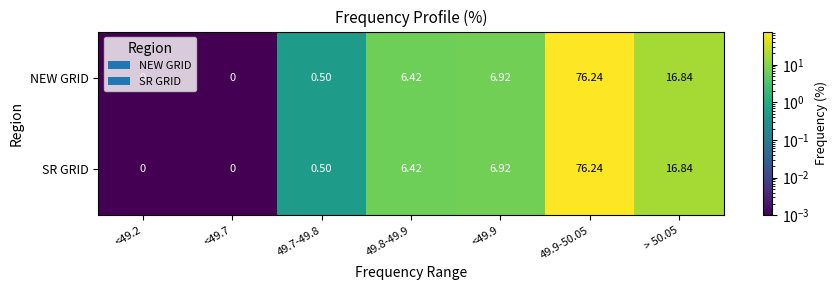

What is the maximum value shown in the chart?

76.2